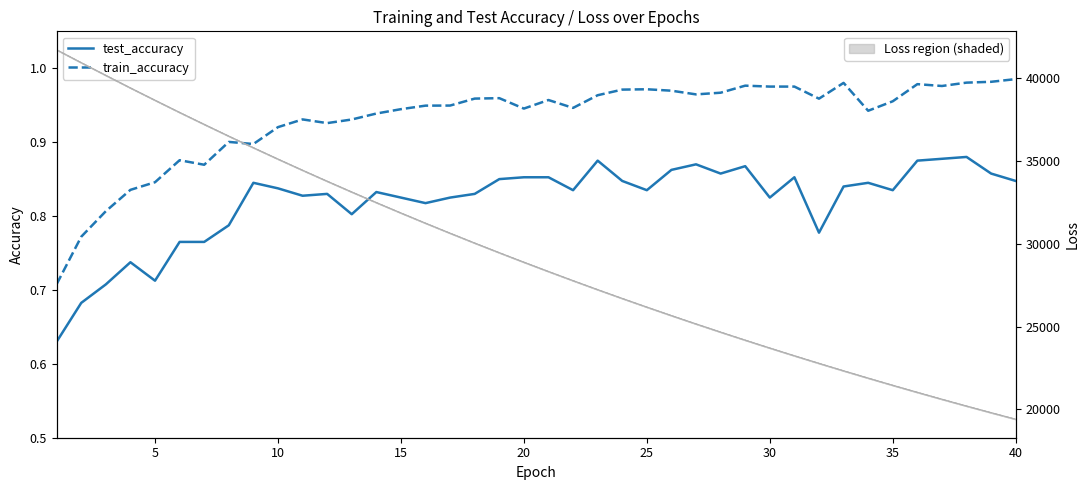

True or false: train_loss has a value of 5754.7 at 27.

False